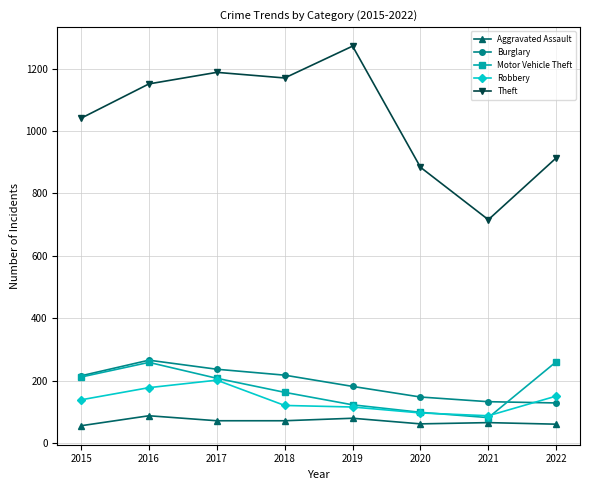

How many categories are shown in the chart?

8